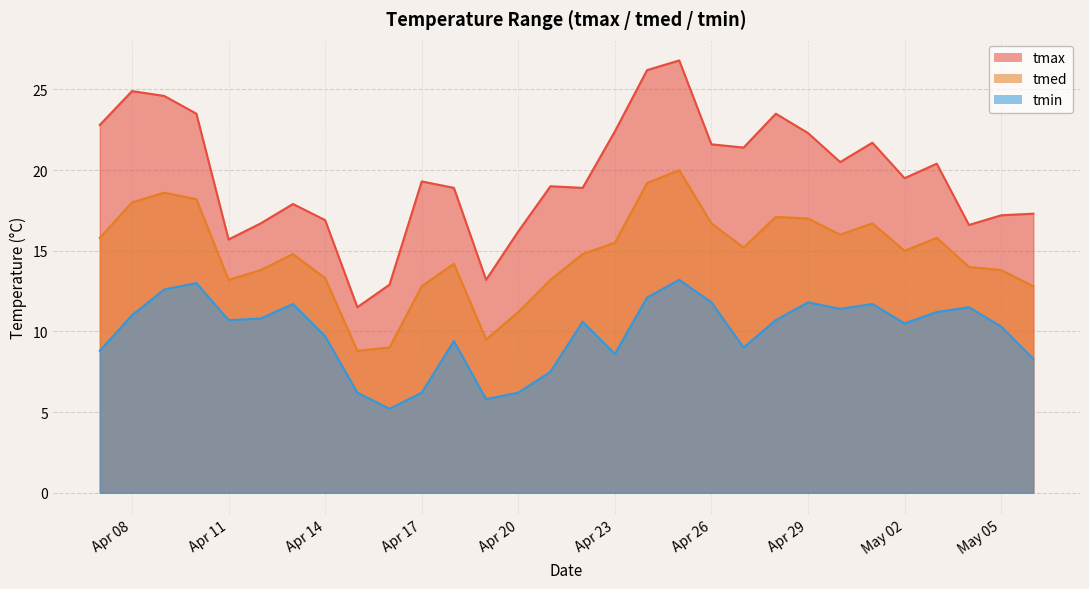

At which category is the sum across all series the highest?

2025-04-25